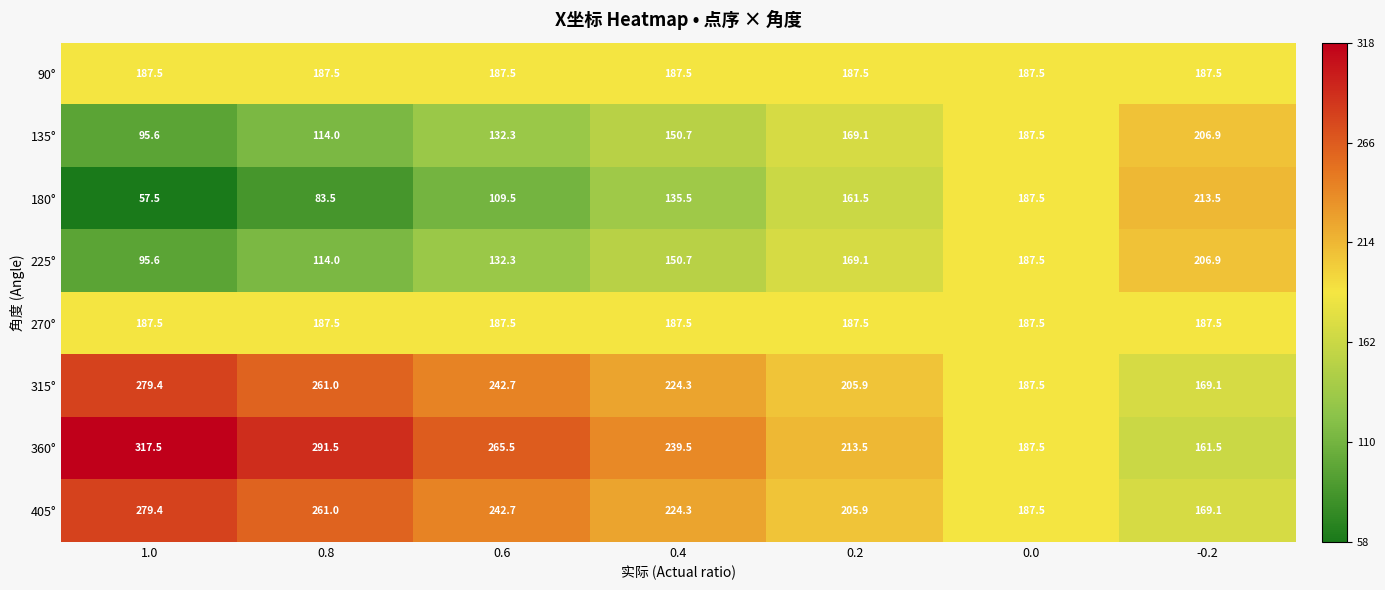

How many series are shown in this chart?

8